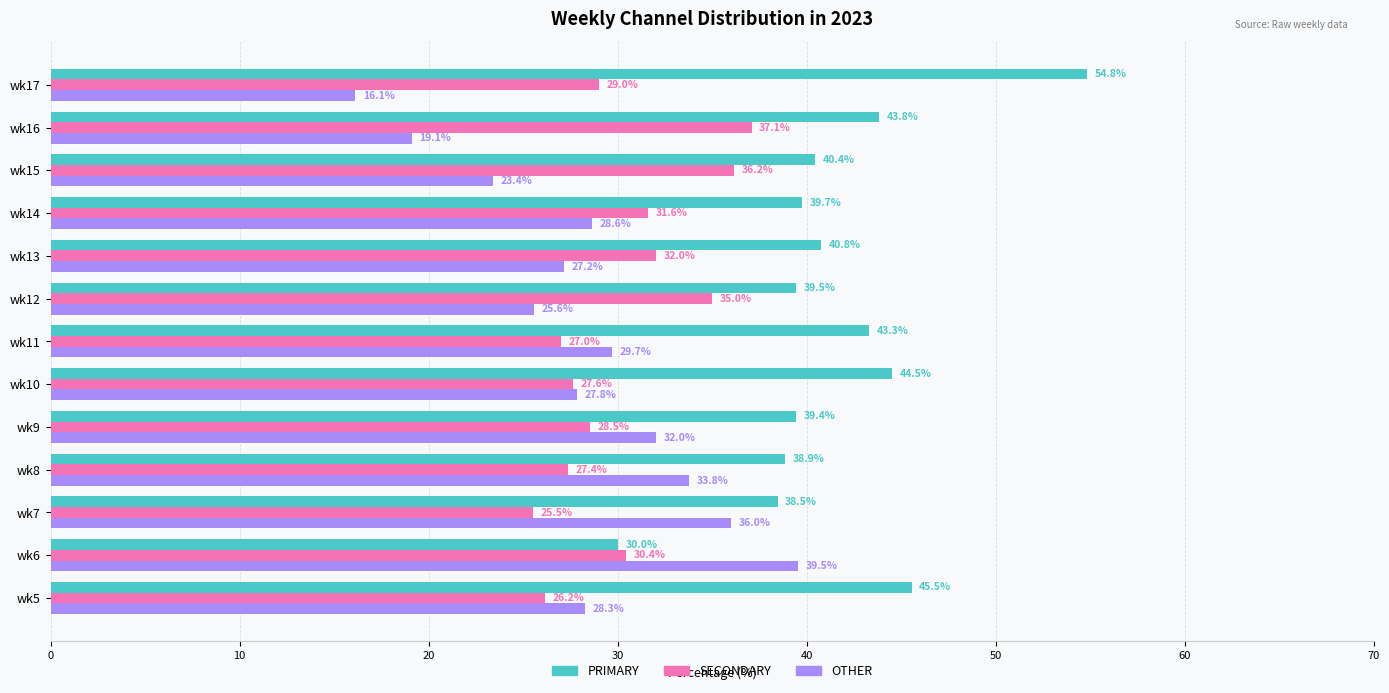

Where is OTHER nearest to the value 27?

wk13